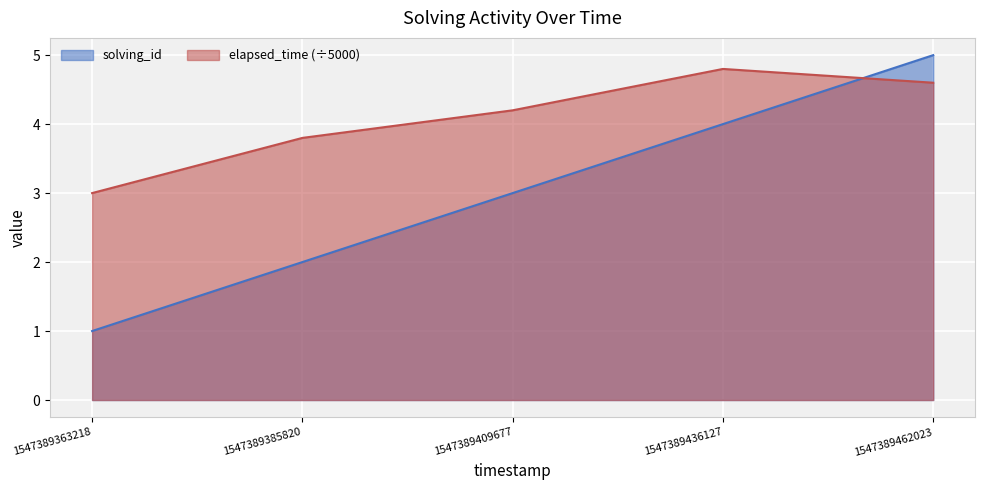

Reading right to left, transcribe all the data shown in this chart.

solving_id: 5.0	4.0	3.0	2.0	1.0
elapsed_time: 4.6	4.8	4.2	3.8	3.0